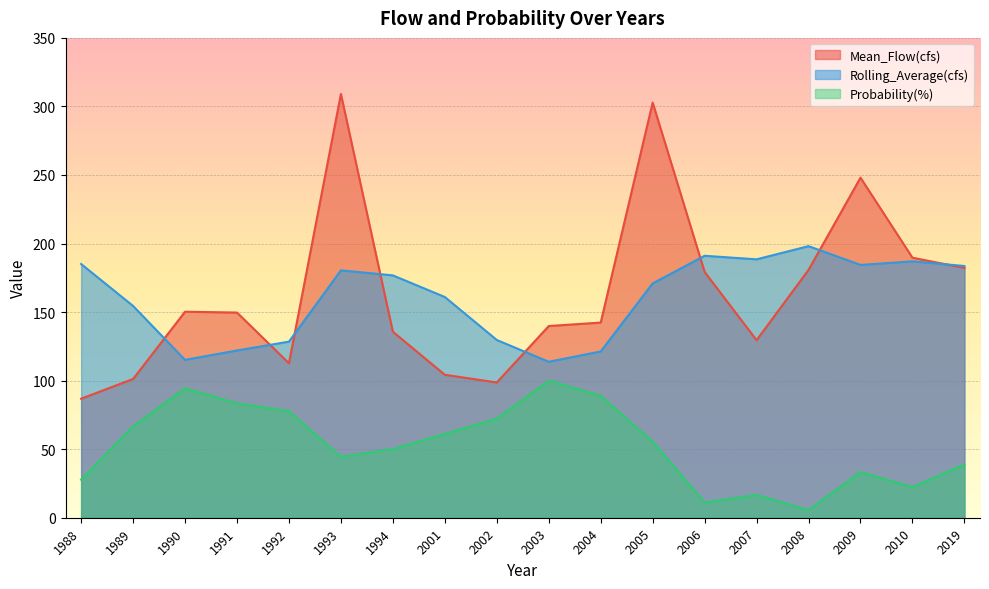

What is the difference between the maximum and minimum values in the Rolling_Average(cfs) series?

84.3